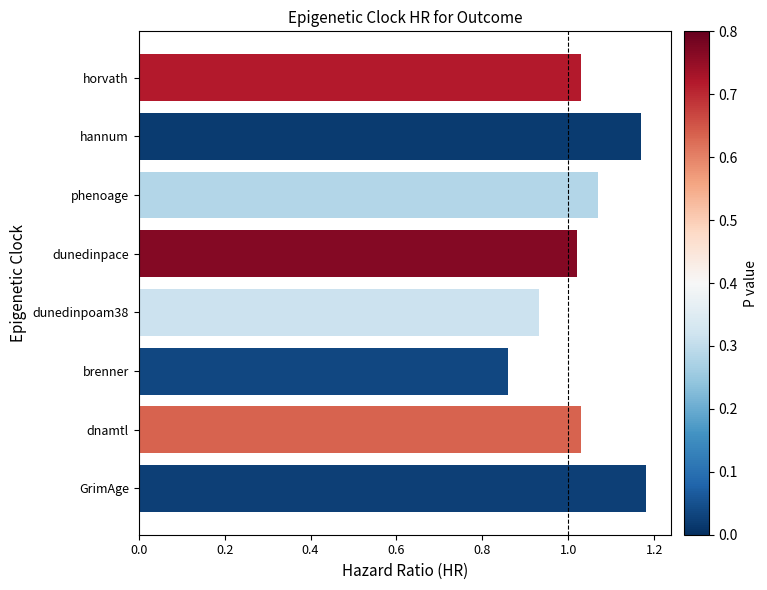

What is the difference between the maximum and second lowest values?

0.2